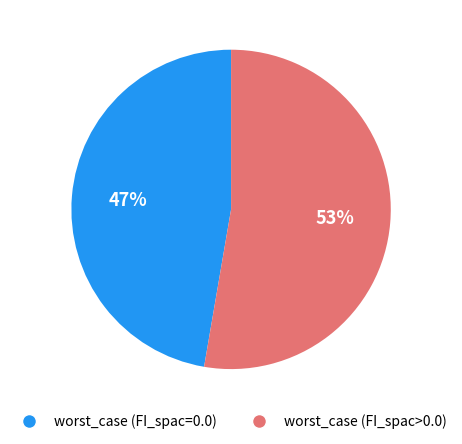

Is there any slice that represents more than half of the pie?

Yes